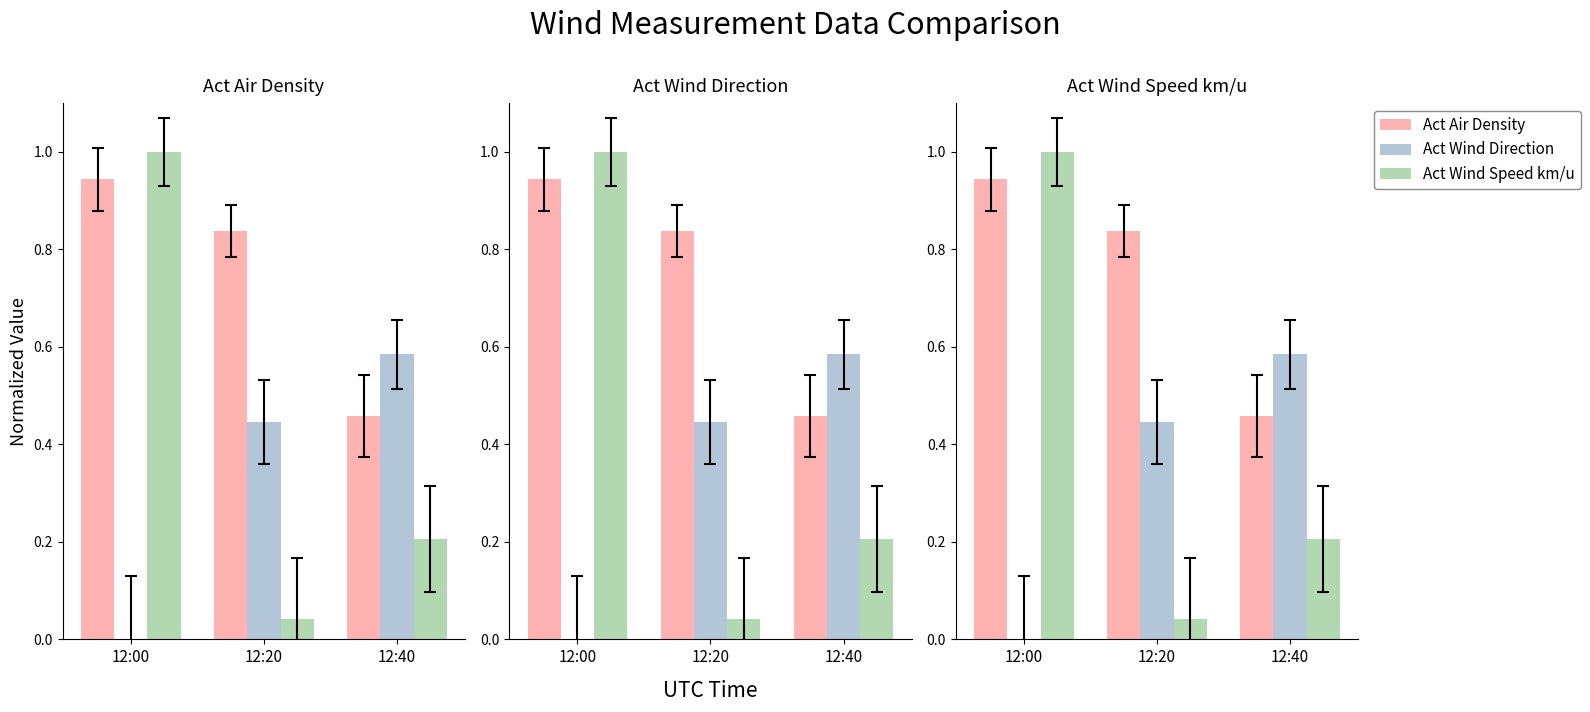

At which label does Act Wind Direction reach its minimum?

12:00